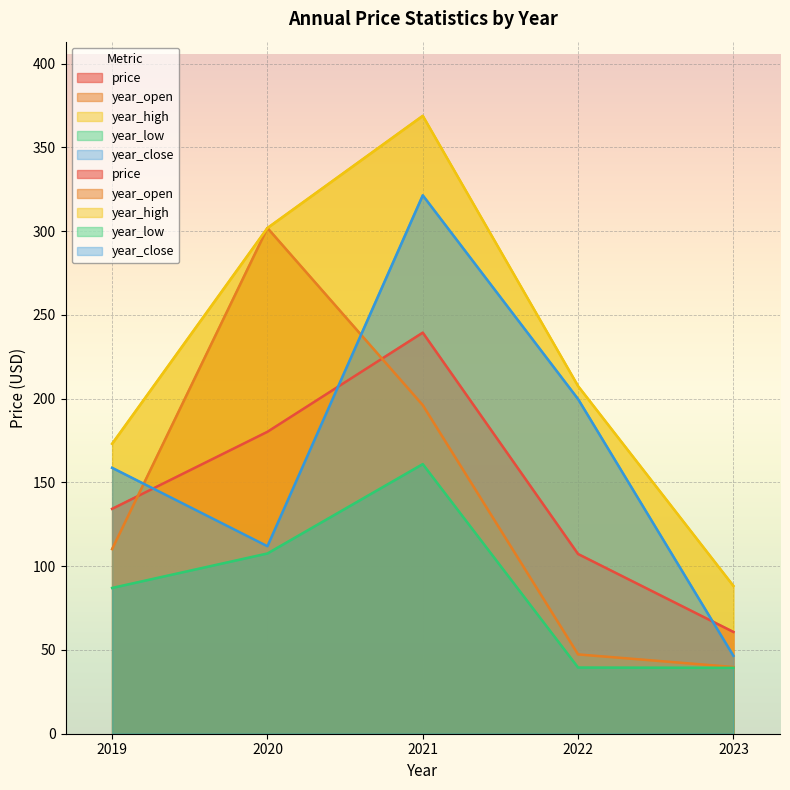

Is the value of year_low at 2020 greater than the value of year_open at 2022?

Yes